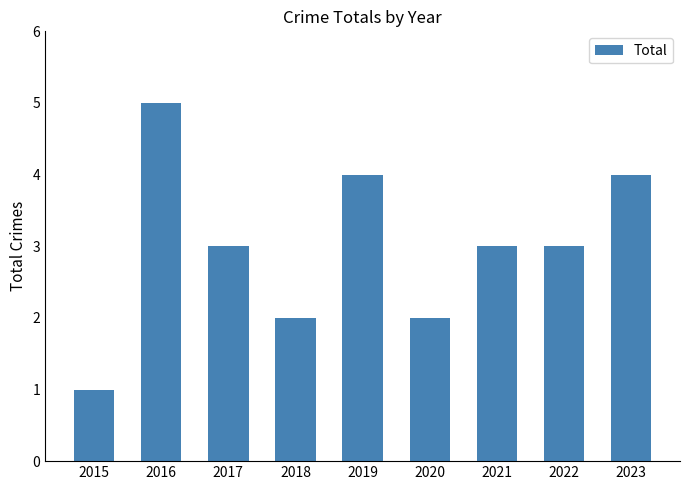

Count the number of categories in the chart.

9